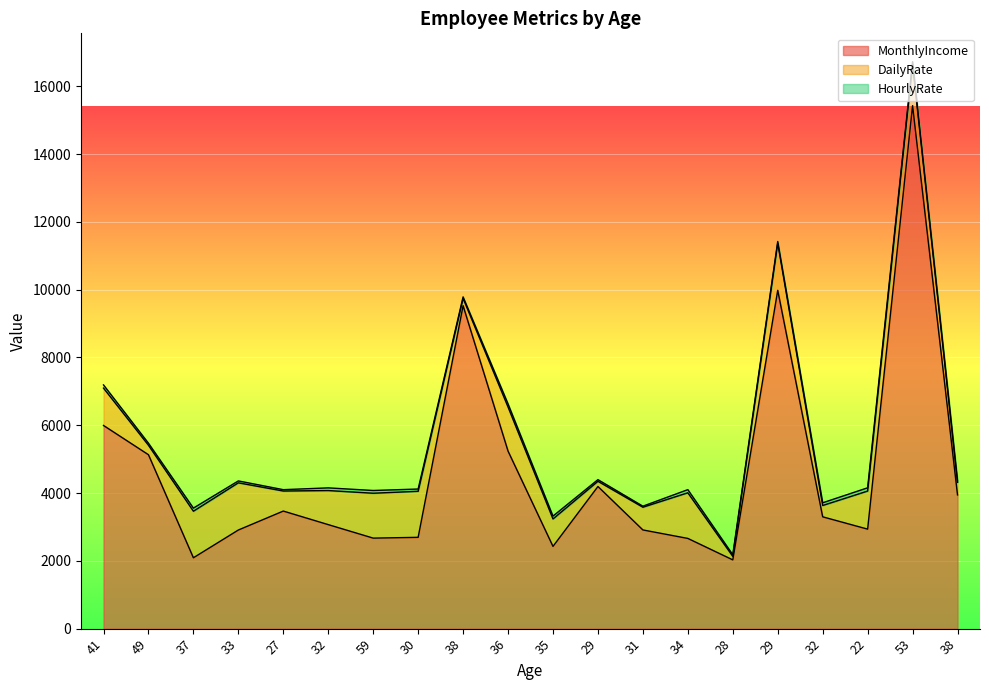

The value of MonthlyIncome at 35 is 1217. True or false?

False